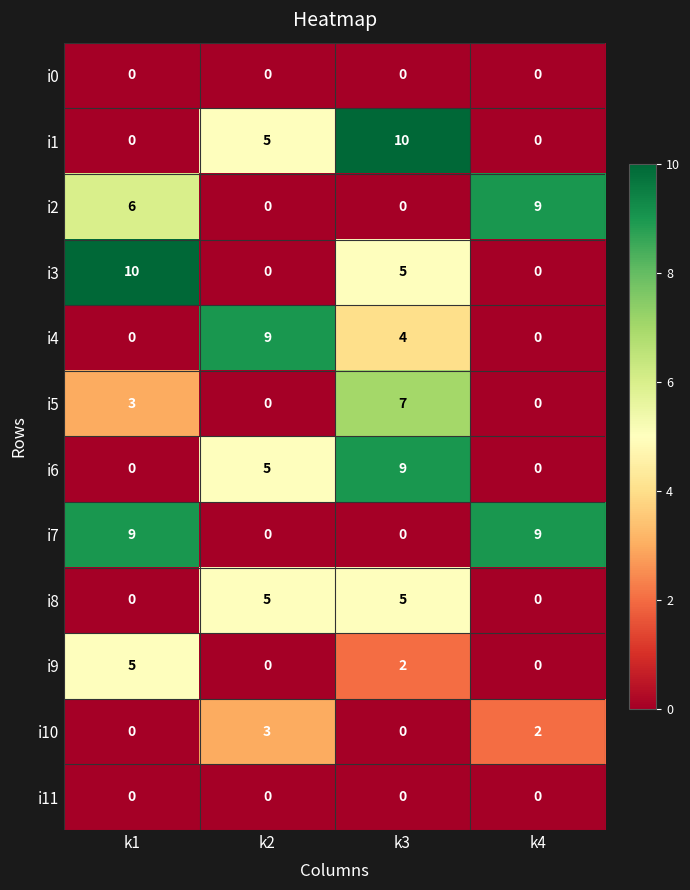

Is it true that i11 equals 0 at k1?

True